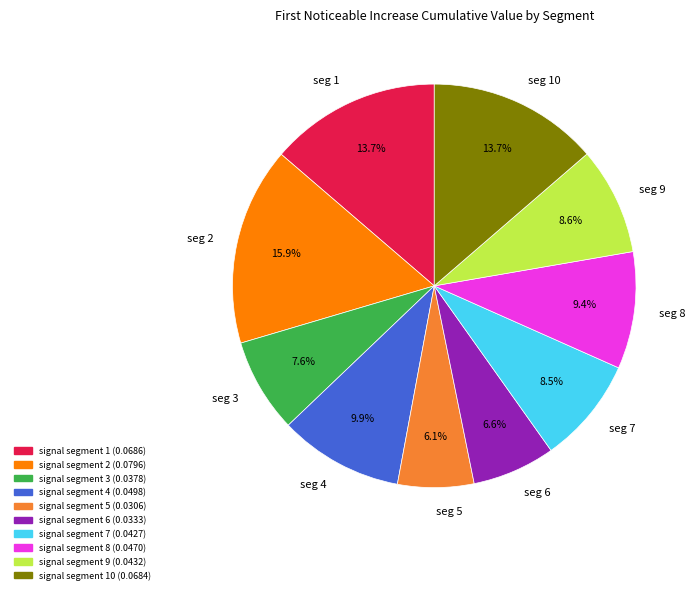

Which slice is the largest?

seg 2